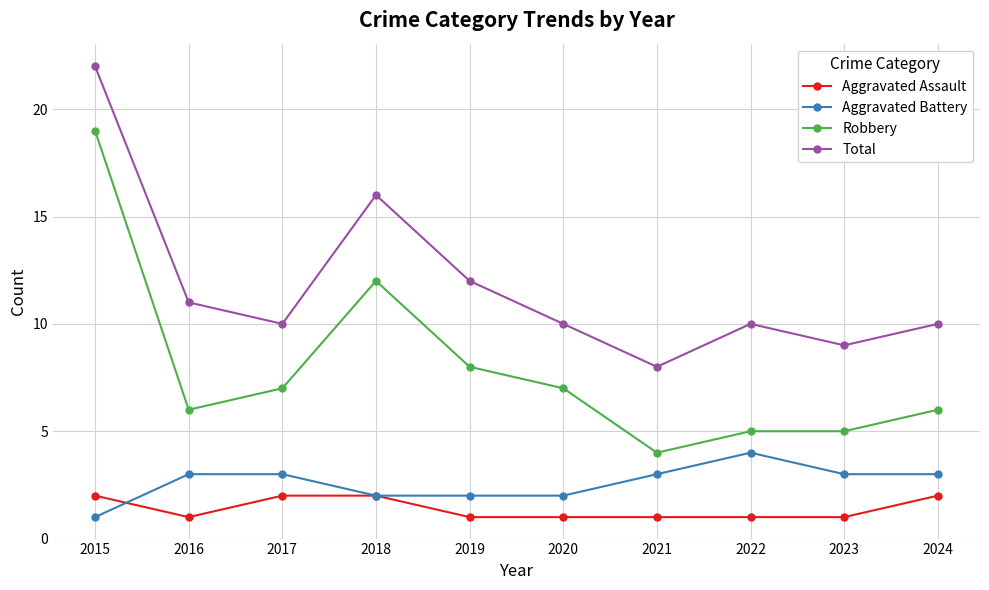

What is the difference between the second highest and second lowest values in the Total series?

7